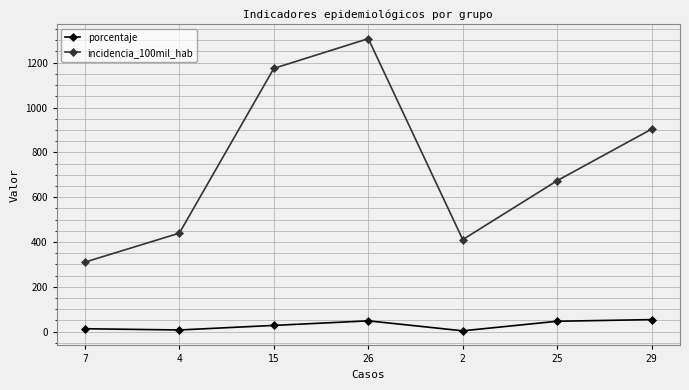

True or false: incidencia_100mil_hab has more than 1 points higher than both neighbors.

False